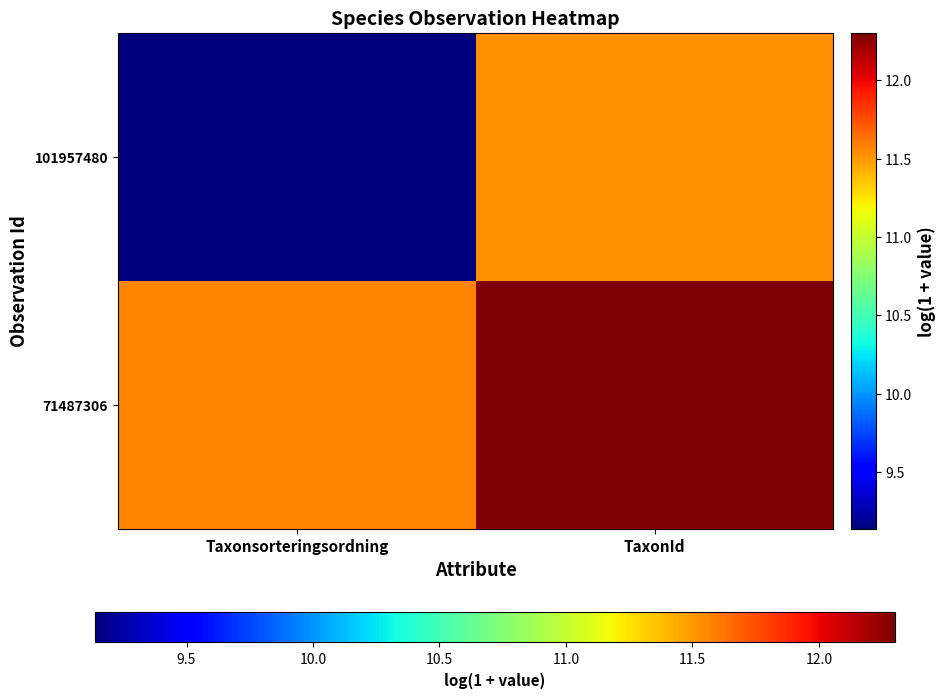

How many series are shown in this chart?

2